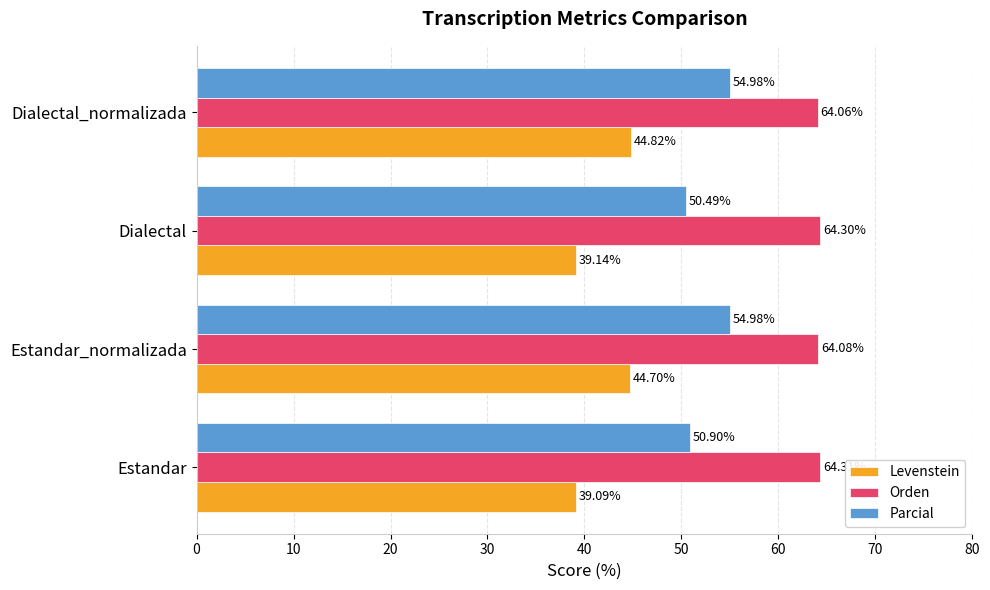

Rank the series by their average value, from lowest to highest.

Levenstein, Parcial, Orden